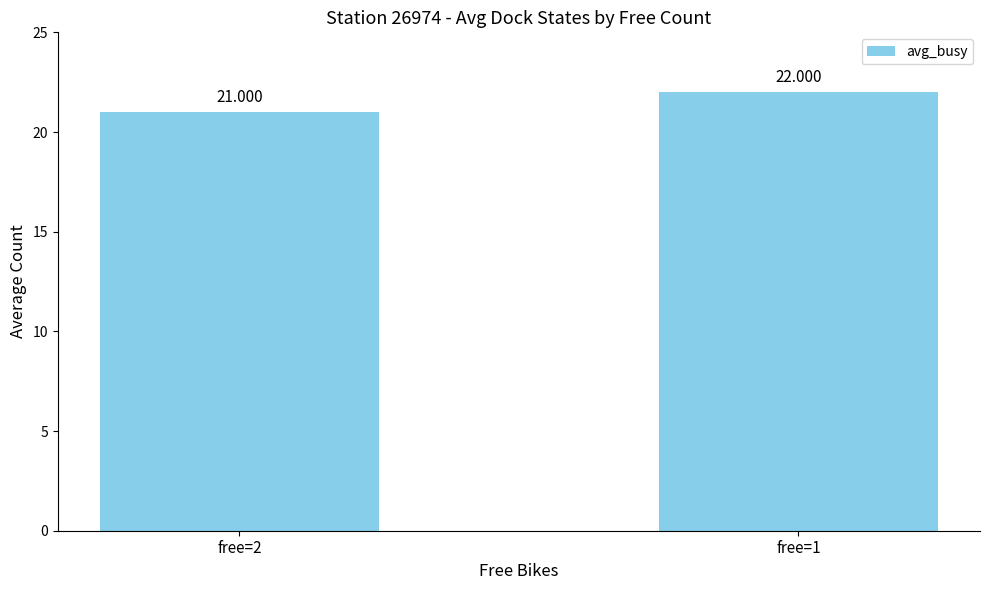

What is the sum of the values at free=1 and free=2?

43